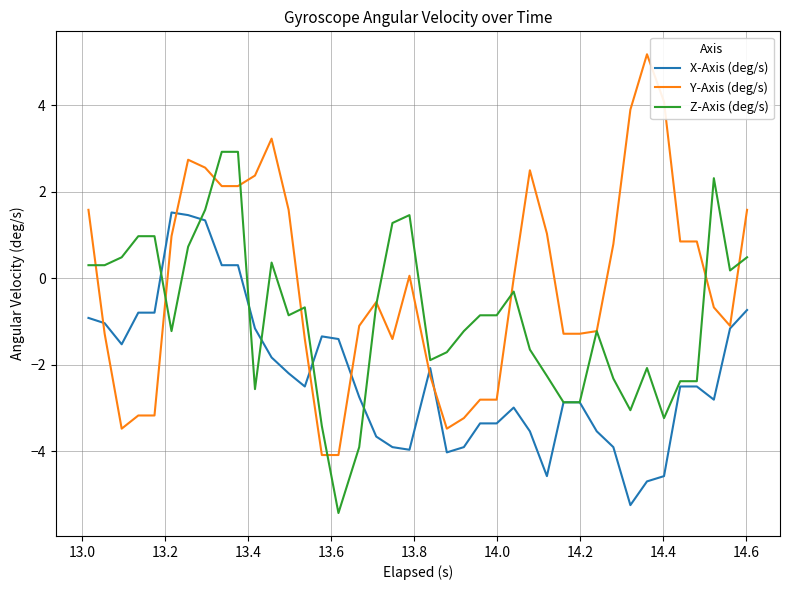

What is the maximum value shown in the chart?

5.2